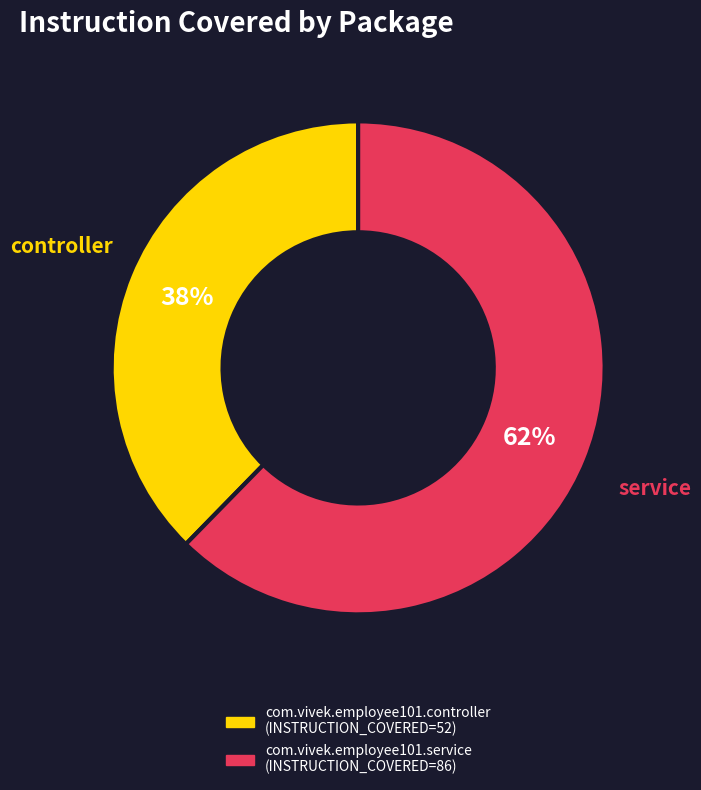

How many segments does this pie chart have?

2